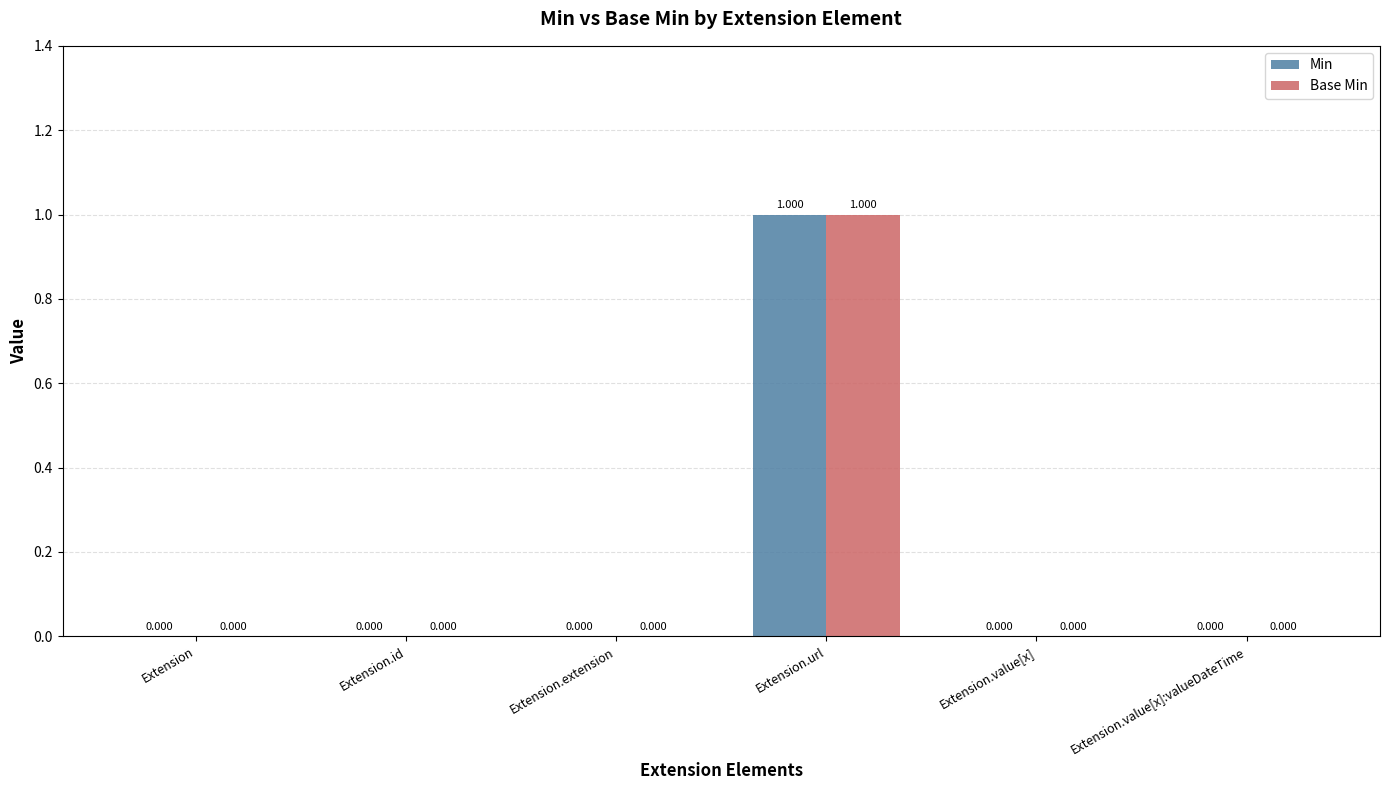

Is it true that Base Min equals 0 at Extension.value[x]?

True